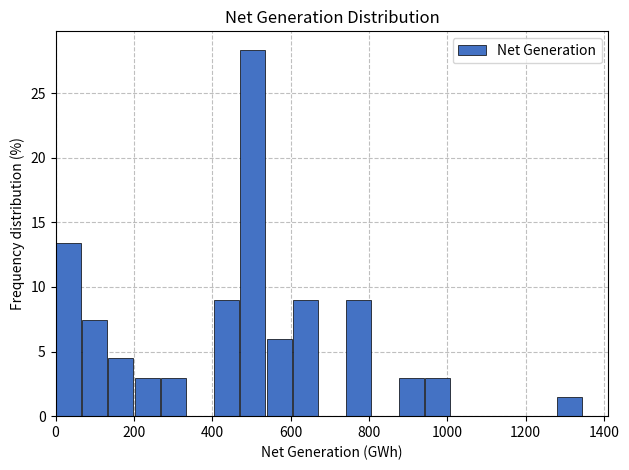

Around what value on the x-axis is the tallest bar? Give the approximate position of its centre, as read against the axis.

500